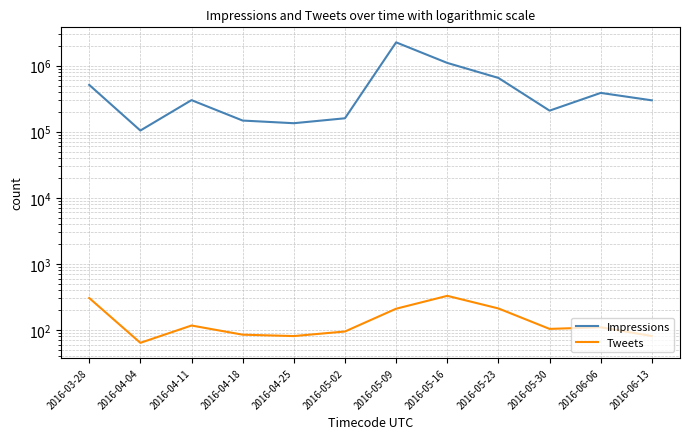

Is the value of Tweets at 2016-05-09 greater than the value of Impressions at 2016-03-28?

No